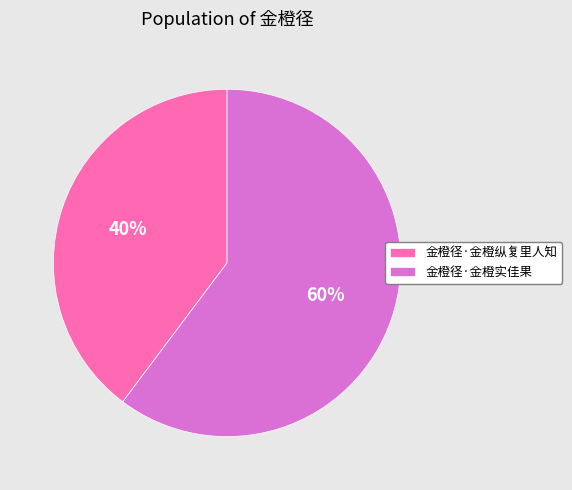

Is there a majority slice in this chart?

Yes